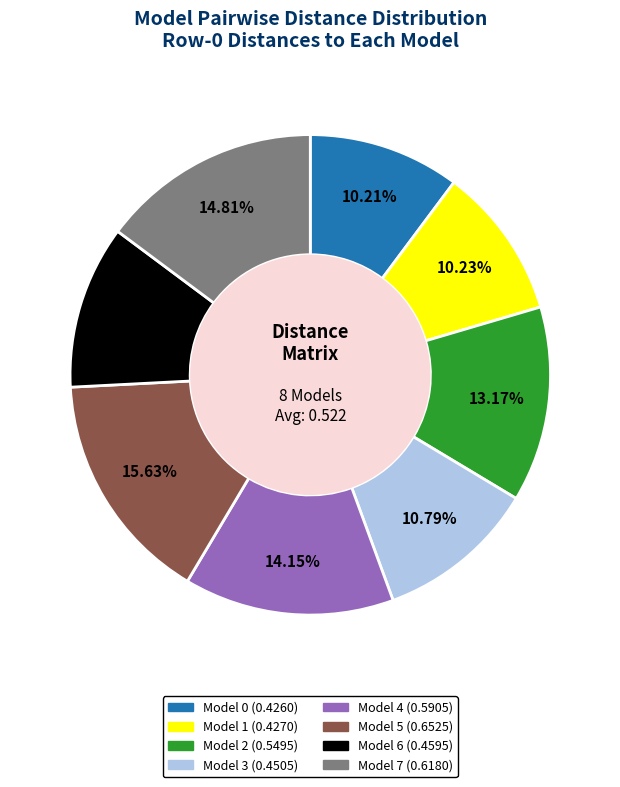

How many segments does this pie chart have?

8